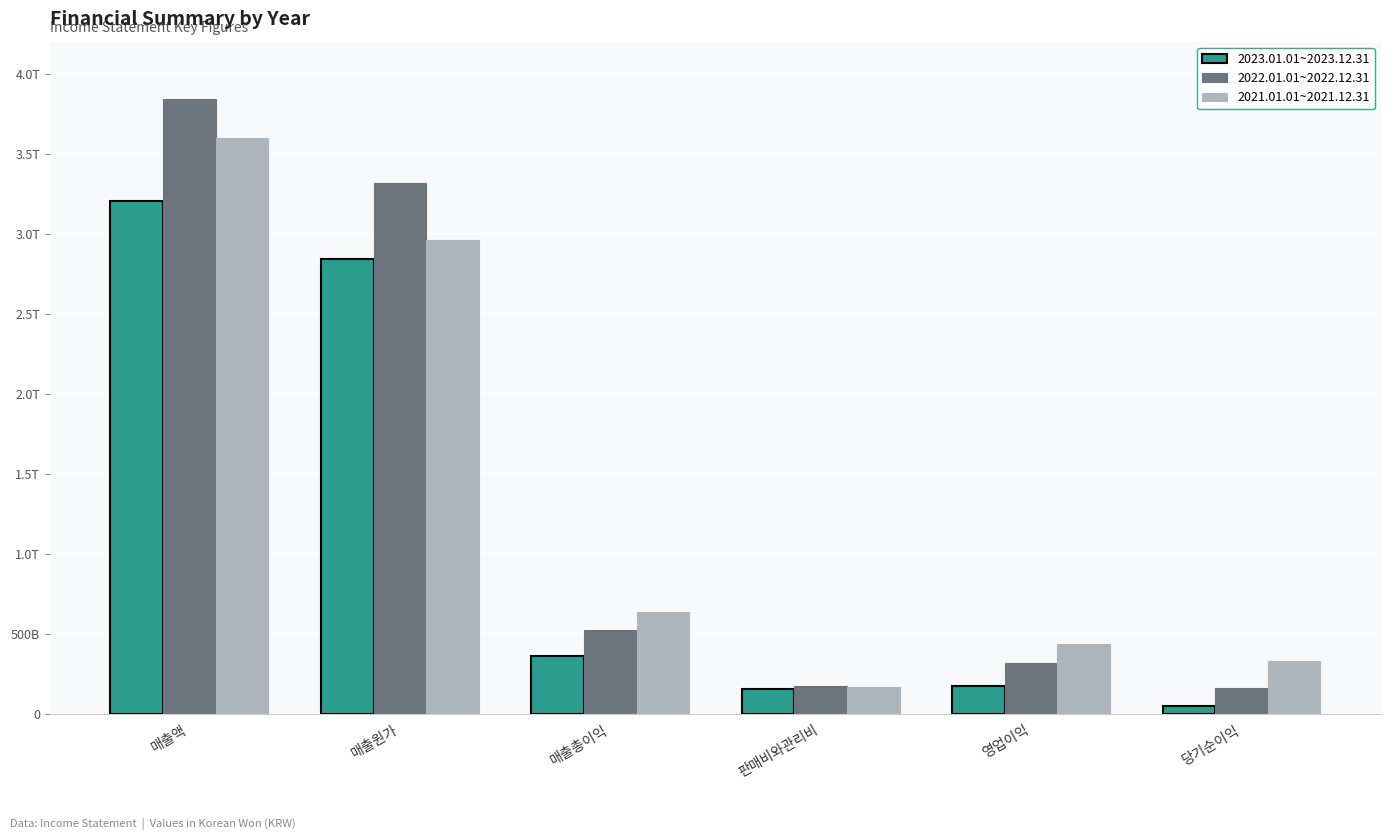

The value of 2021.01.01~2021.12.31 at 영업이익 is 437309926236. True or false?

True